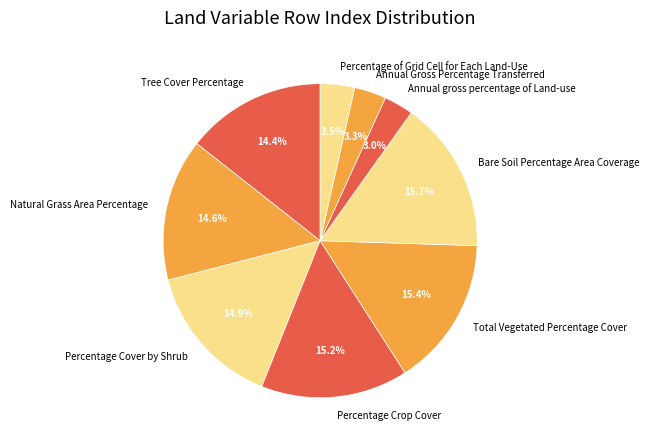

What percentage is the Percentage Cover by Shrub slice, to the nearest percent?

15%